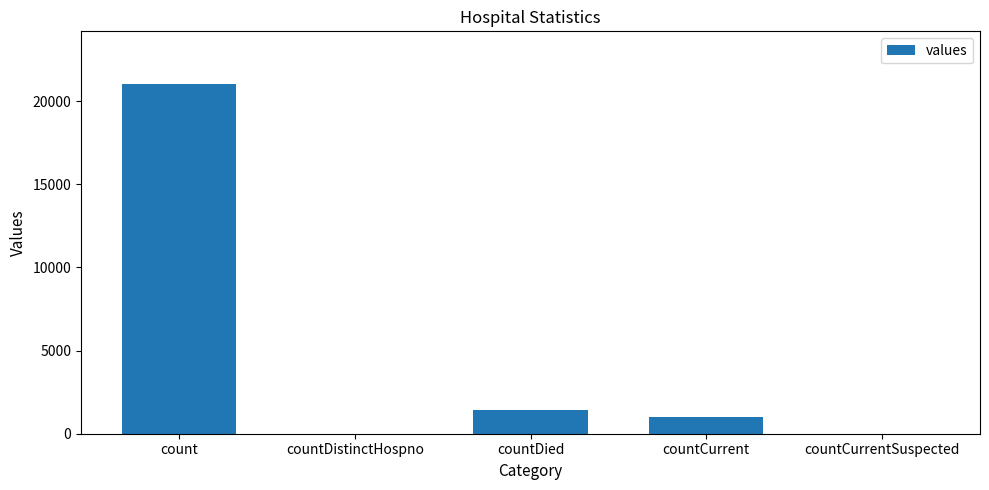

What is the sum of the values at countDied and countCurrent?

2411